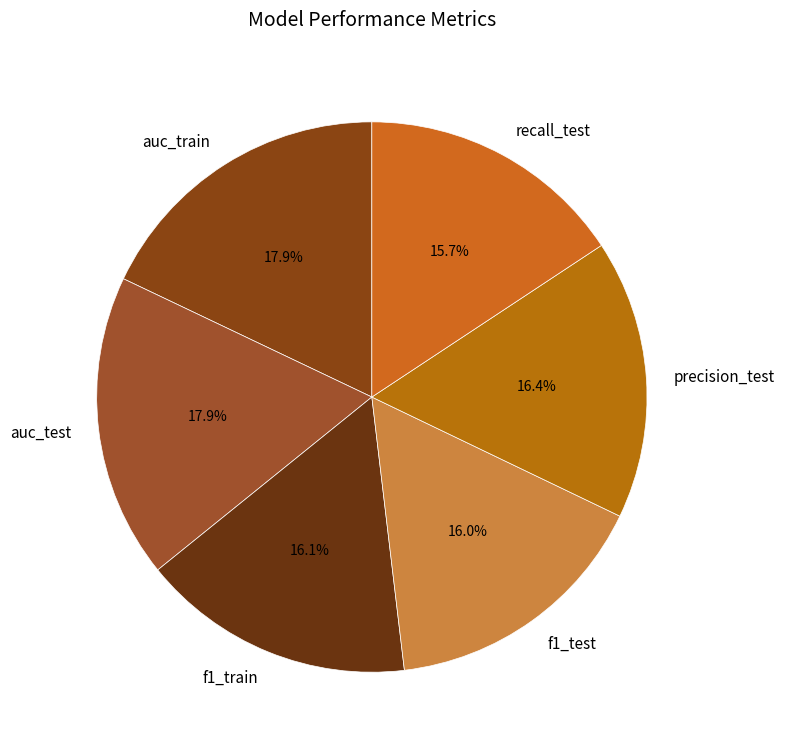

What percentage do recall_test and auc_test together represent?

33.6%